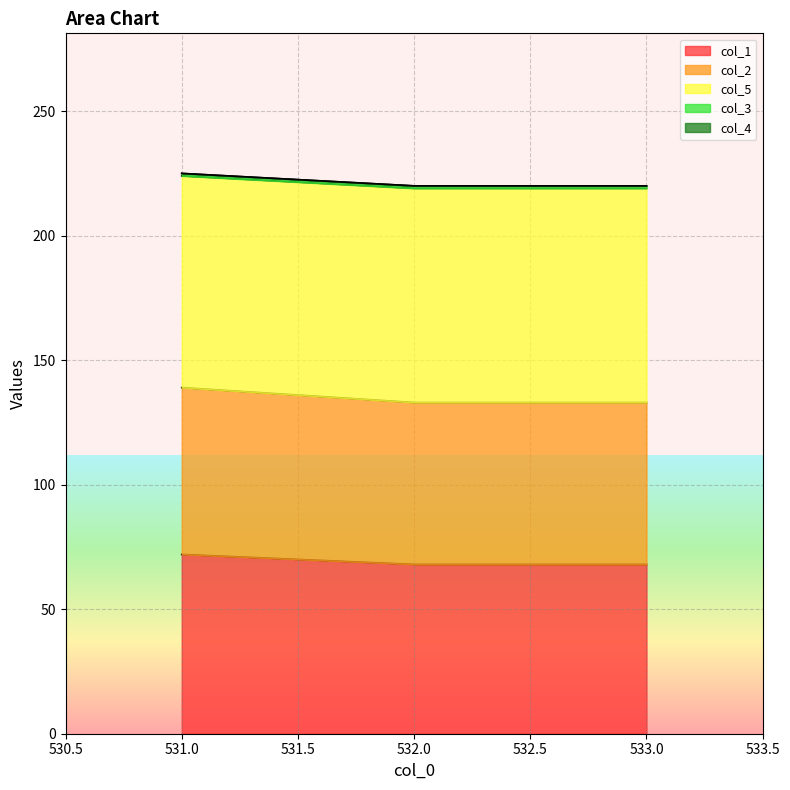

At how many categories does at least one series exceed 216?

3